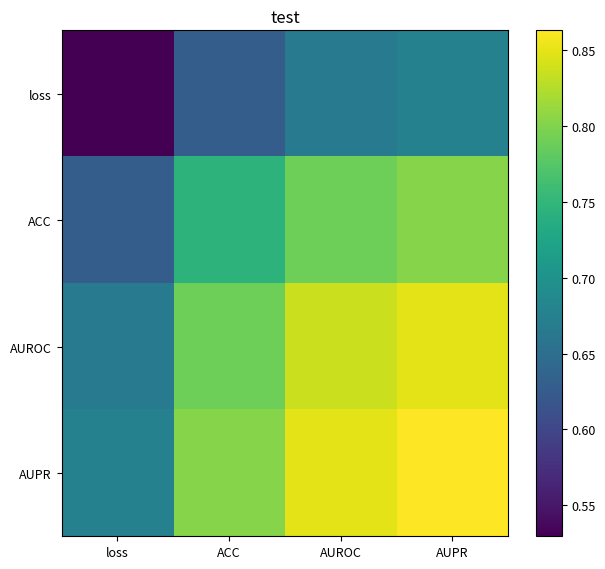

Which has a higher value, ACC or loss?

ACC